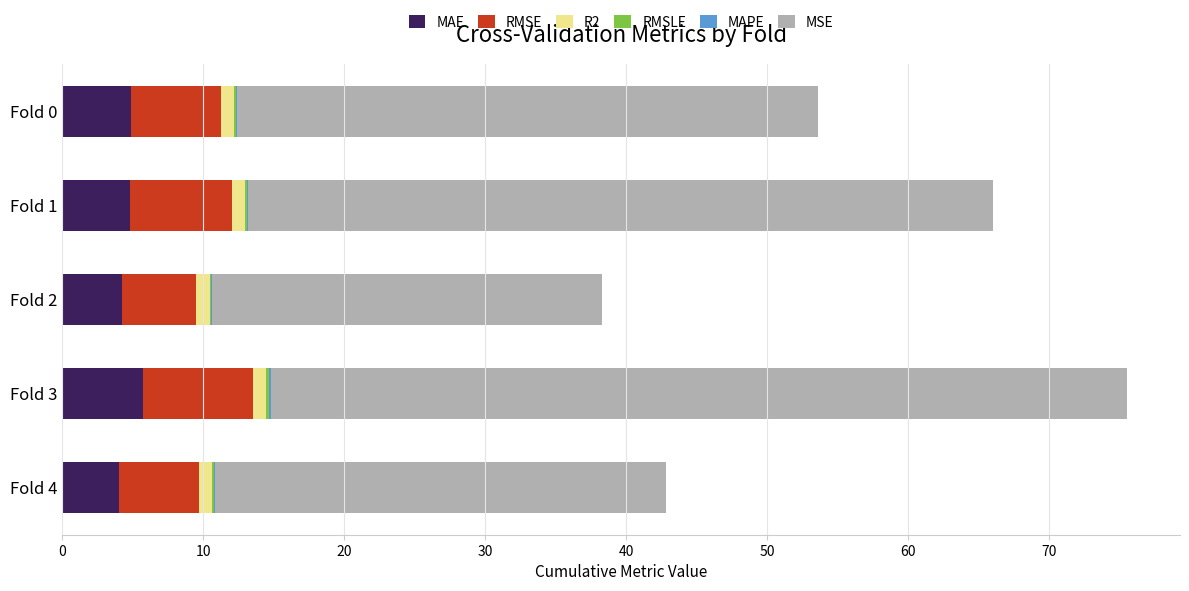

What is the highest value of the MAE series?

5.7